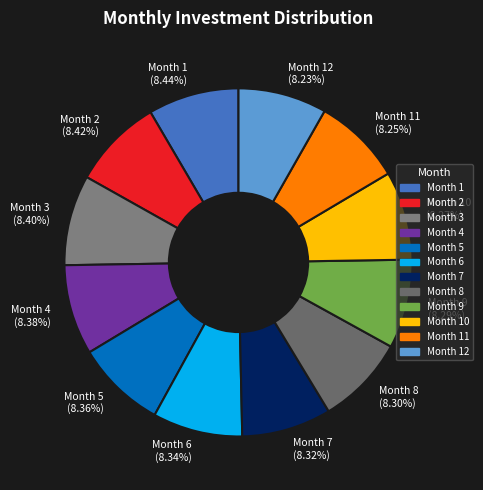

Does Month 7 account for over 50% of the chart?

No